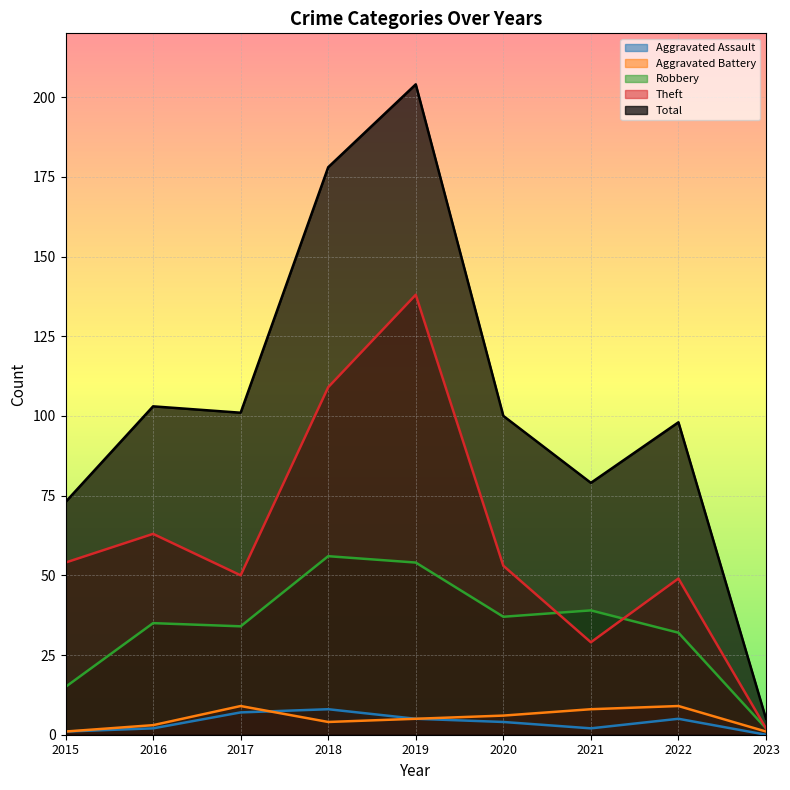

What are all the series names shown in the legend?

Aggravated Assault, Aggravated Battery, Robbery, Theft, Total